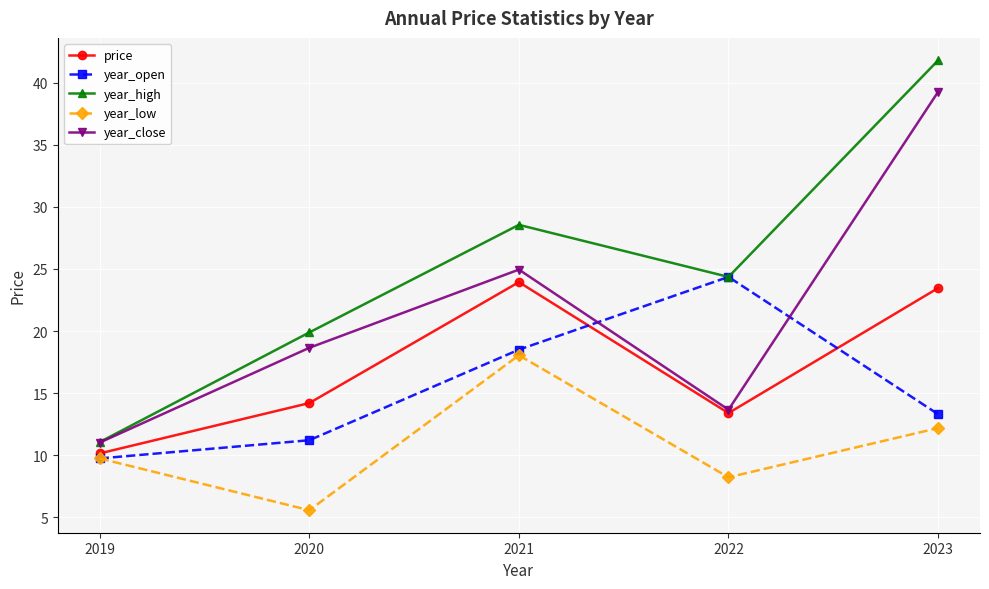

Does the chart display data point markers on the line(s)?

Yes